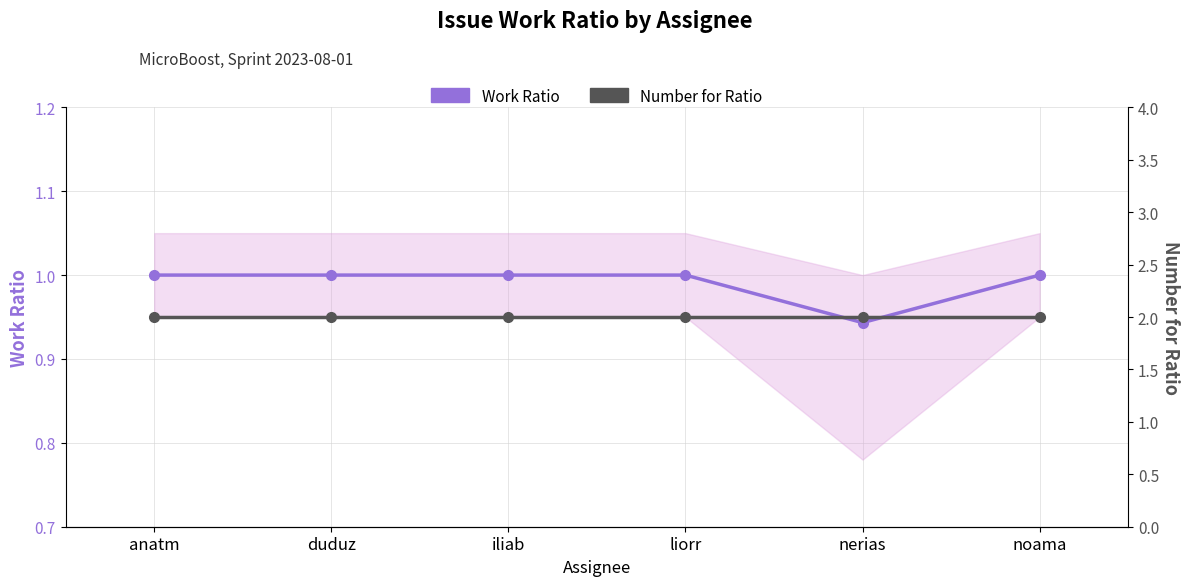

What is the total value across all series at noama?

3.0